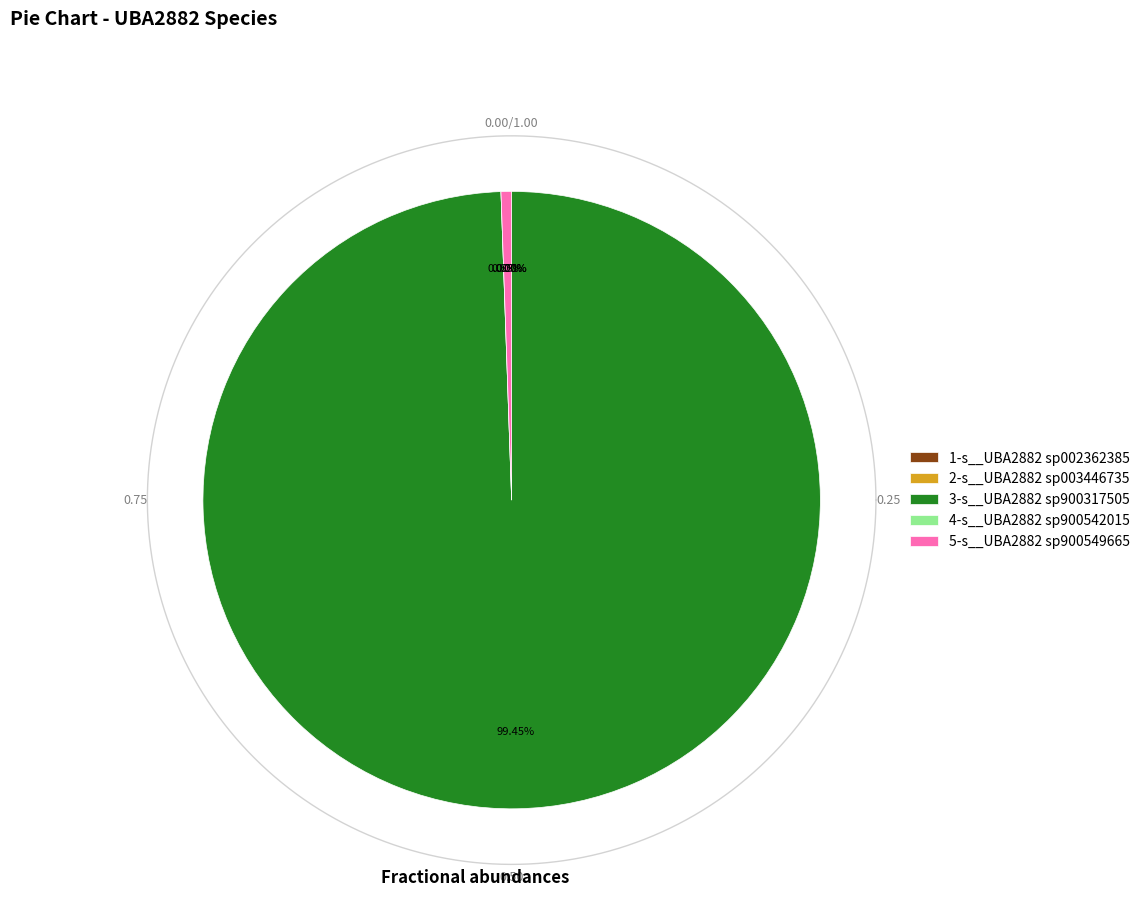

What is the majority slice?

3-s__UBA2882 sp900317505